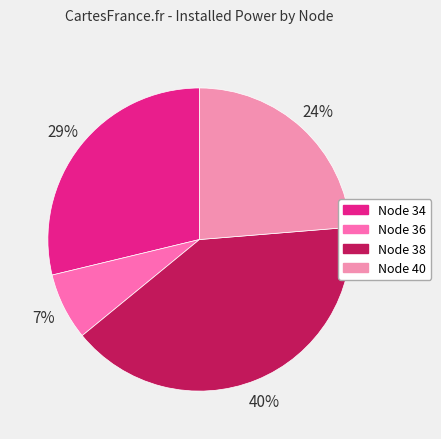

Which slice is the largest?

Node 38